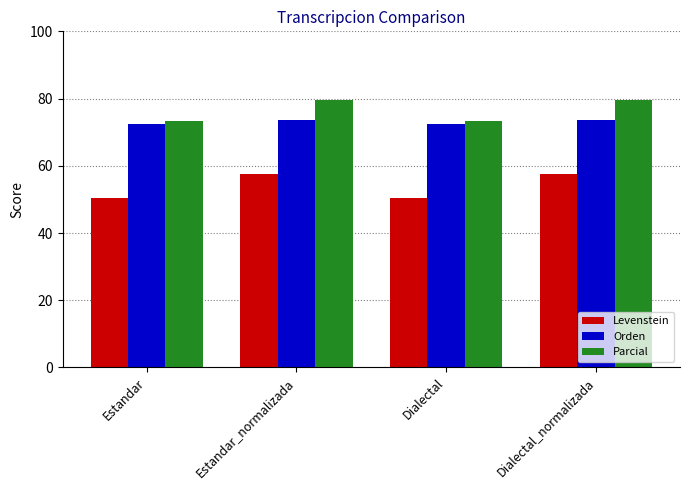

What is the total value across all series at Dialectal_normalizada?

210.6